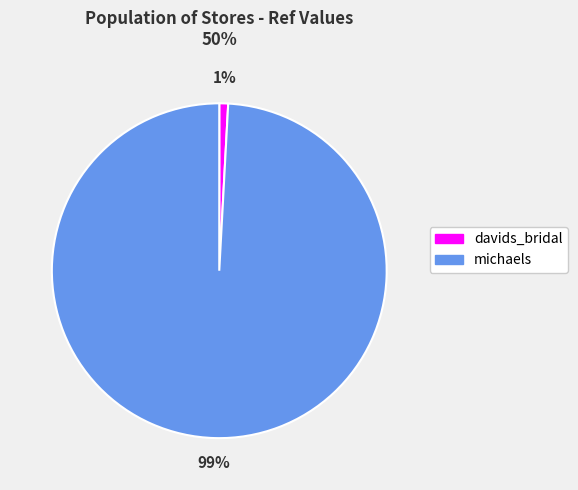

Do michaels and davids_bridal together represent more than half of the pie?

Yes